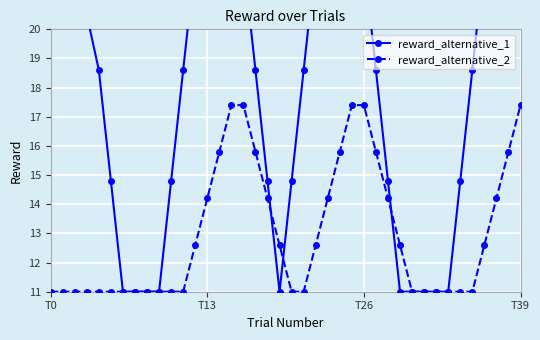

List the series in order of their peak value, lowest first.

reward_alternative_2, reward_alternative_1